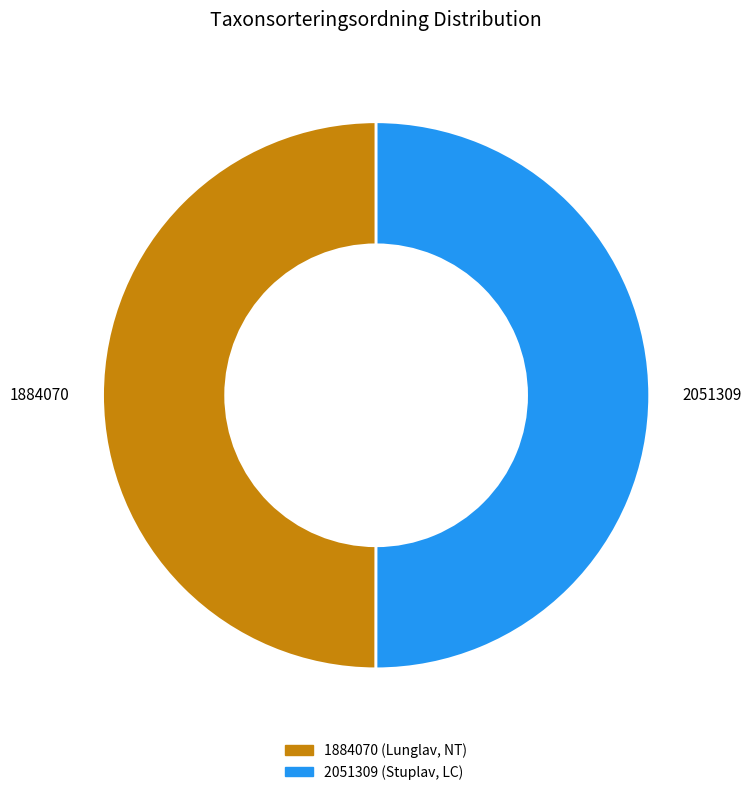

Combined, do 1884070 and 2051309 account for over 50%?

Yes